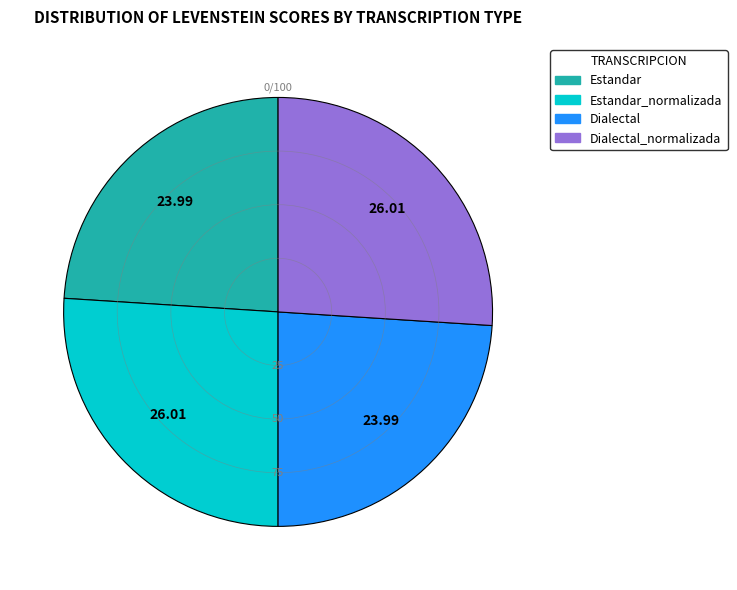

Does any single category account for the majority?

No